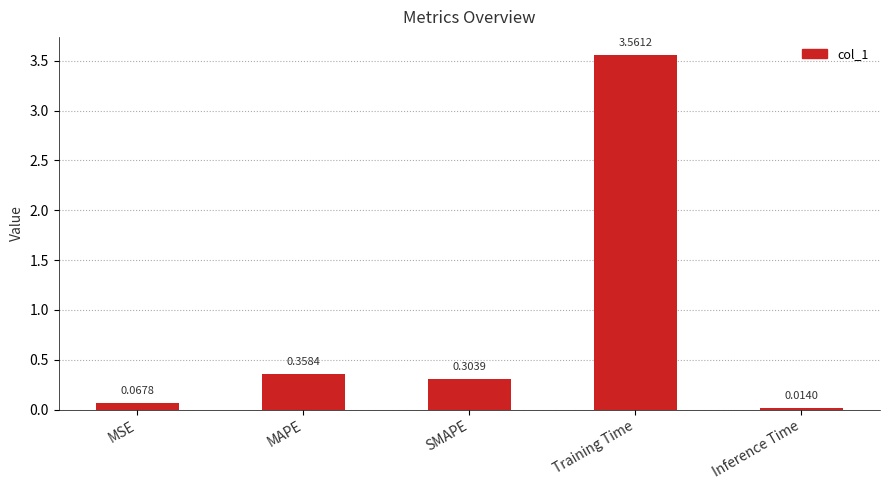

Where is the data nearest to the value 1?

MAPE